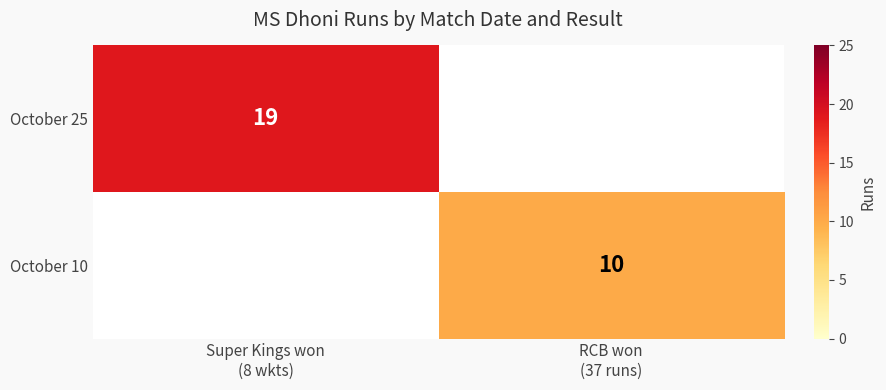

List the labels in order of October 10 value, largest first.

RCB won (37 runs), Super Kings won (8 wkts)